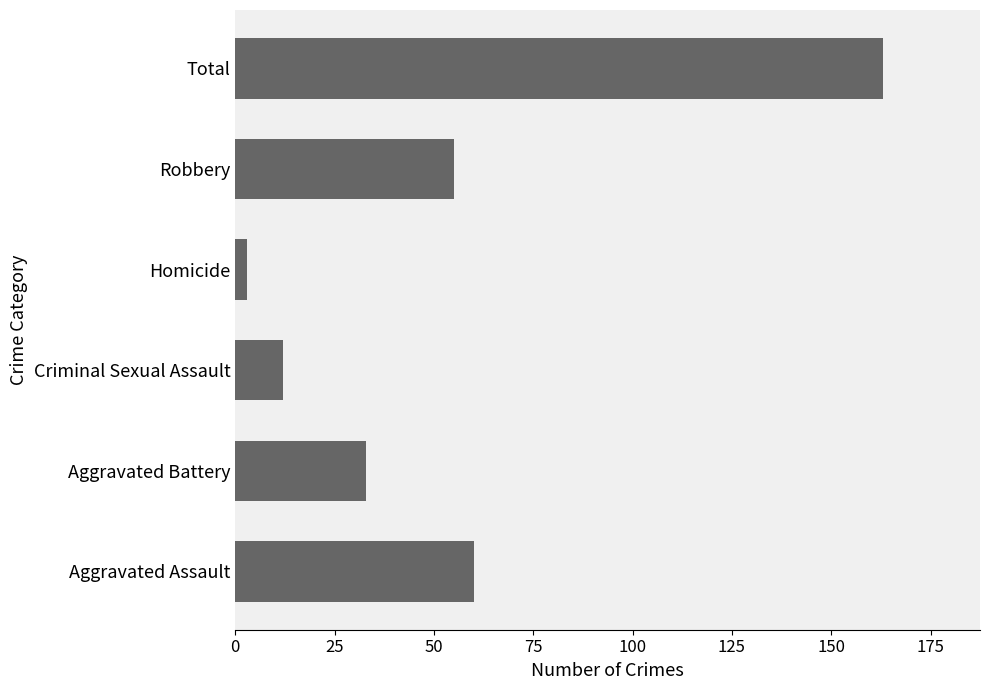

Rank the categories by value from lowest to highest.

Homicide, Criminal Sexual Assault, Aggravated Battery, Robbery, Aggravated Assault, Total